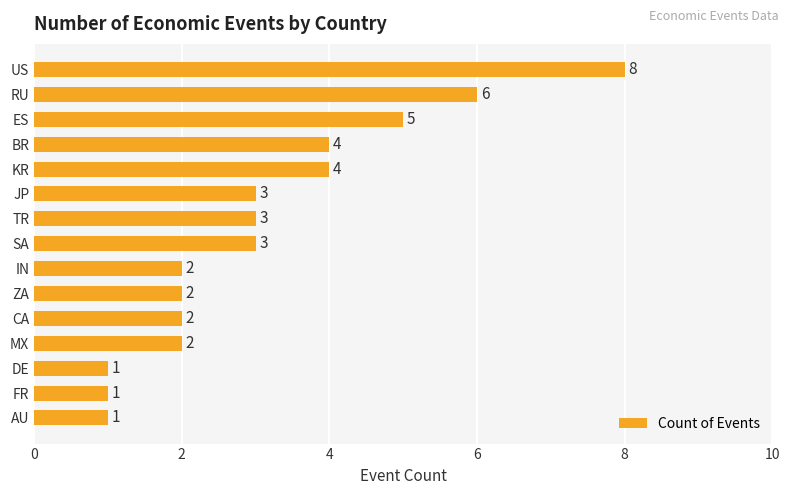

What is the average value?

3